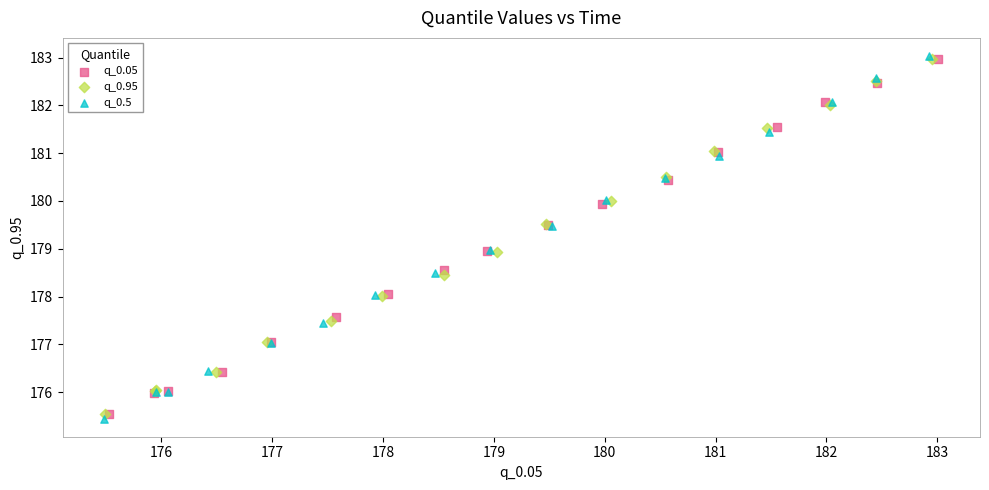

Which series has the largest Y range (max minus min)?

q_0.5